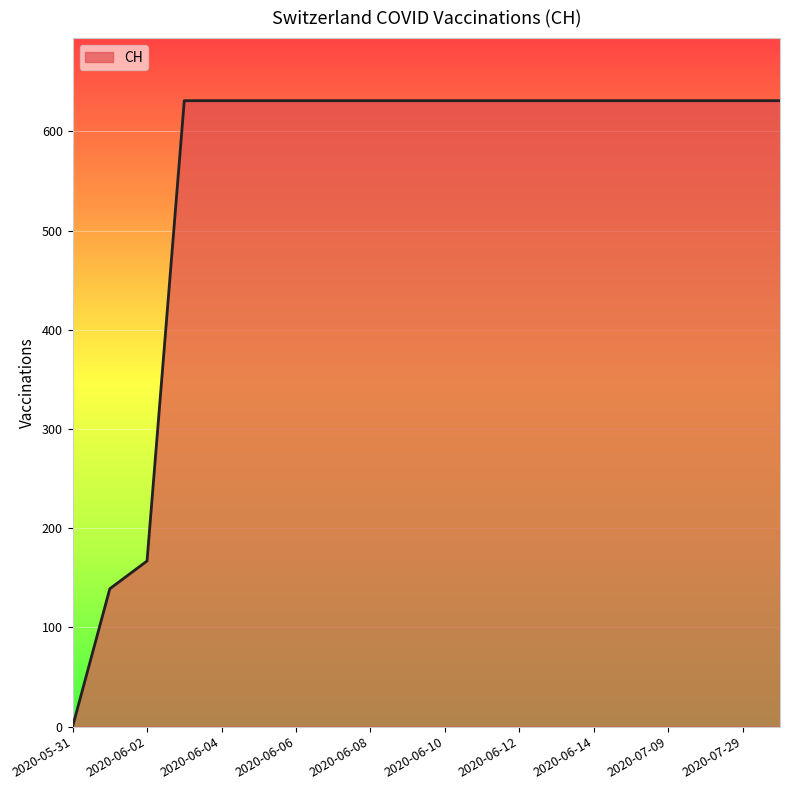

What is the sum of all values?

11033